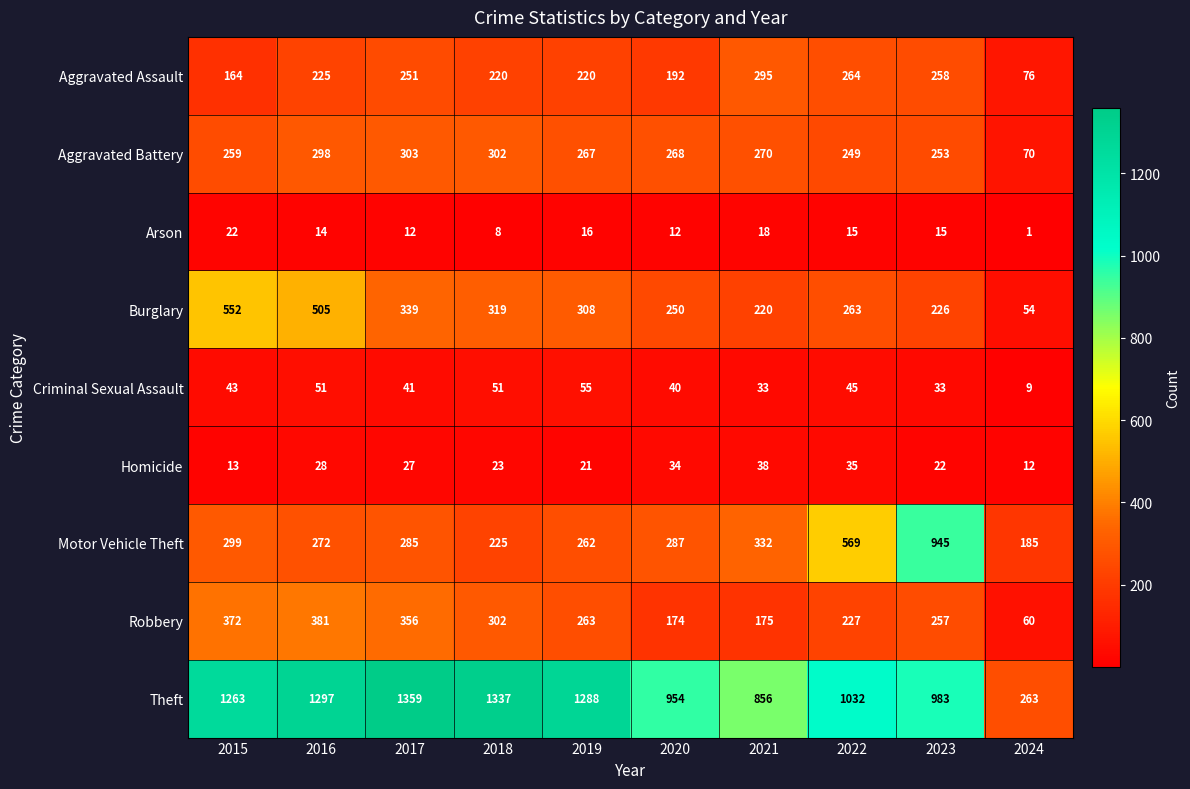

True or false: Robbery has a value of 290 at 2021.

False